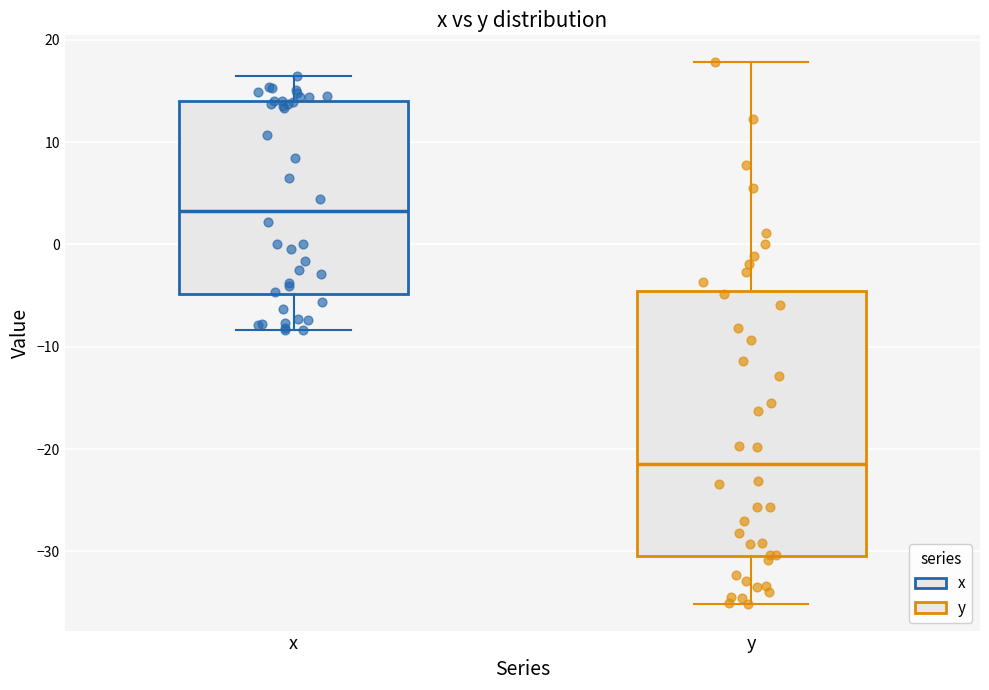

Reading left to right, read every box against the y-axis: the position of its median line, the range the box covers, and the ends of its whiskers. The values are not printed on the chart, so give them approximately, as read against the axis.

x: median 3, box -5 to 14, whiskers -8 to 17
y: median -21, box -30 to -5, whiskers -35 to 18